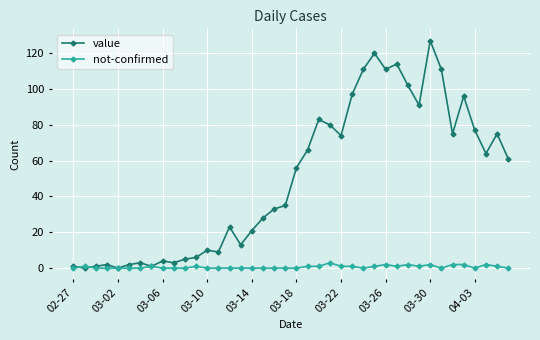

Rank the series by their maximum value, from lowest to highest.

not-confirmed, value